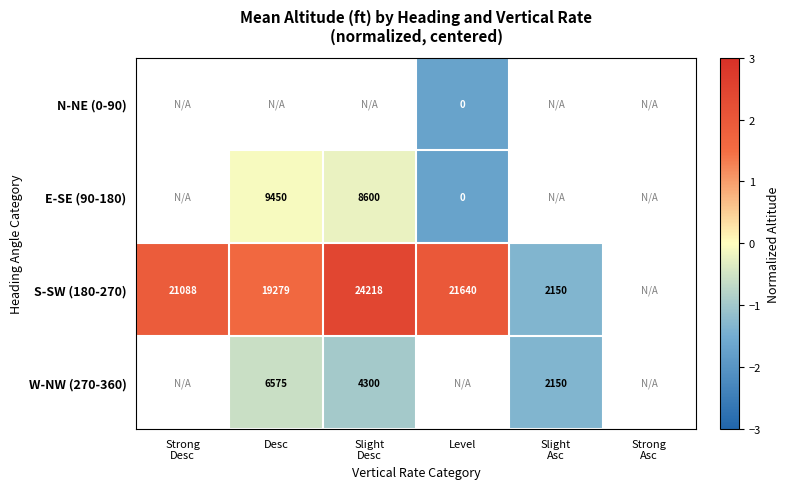

Which label corresponds to the largest value in the chart?

Slight
Desc